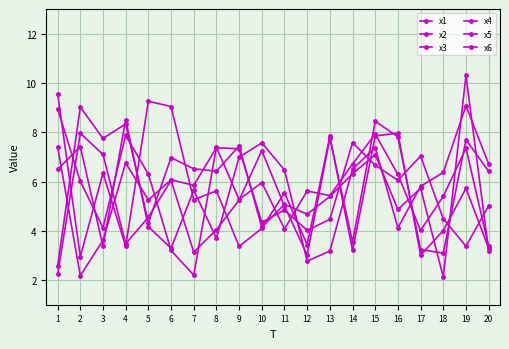

How many interior local peaks does the x1 series have?

6